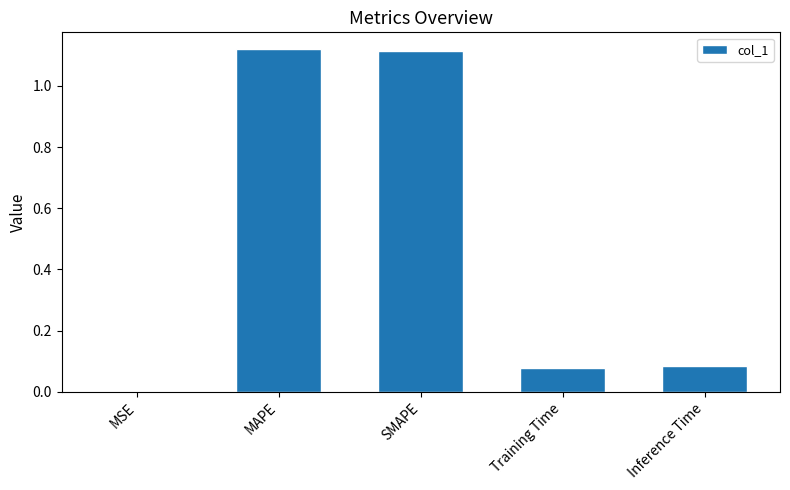

What is the sum of all values?

2.4